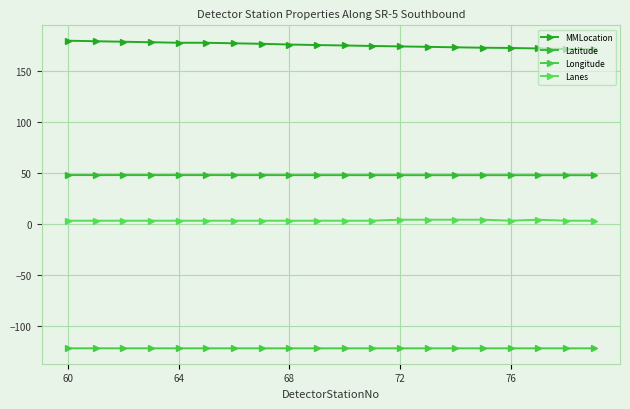

How many lines are shown in the chart?

4